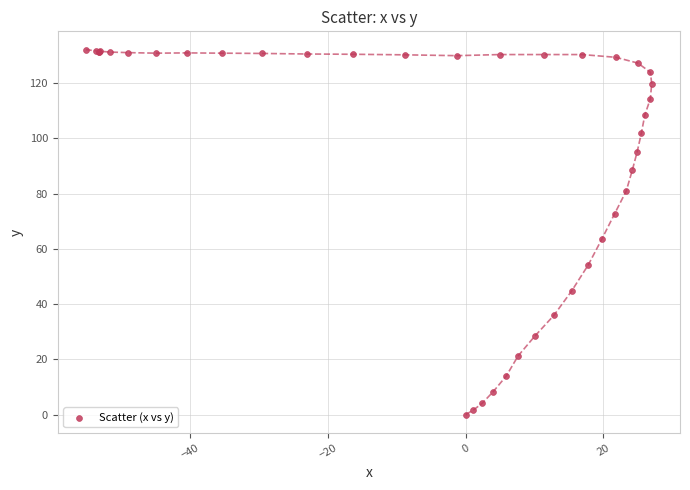

What Y value in the scatter plot is closest to 66?

63.7